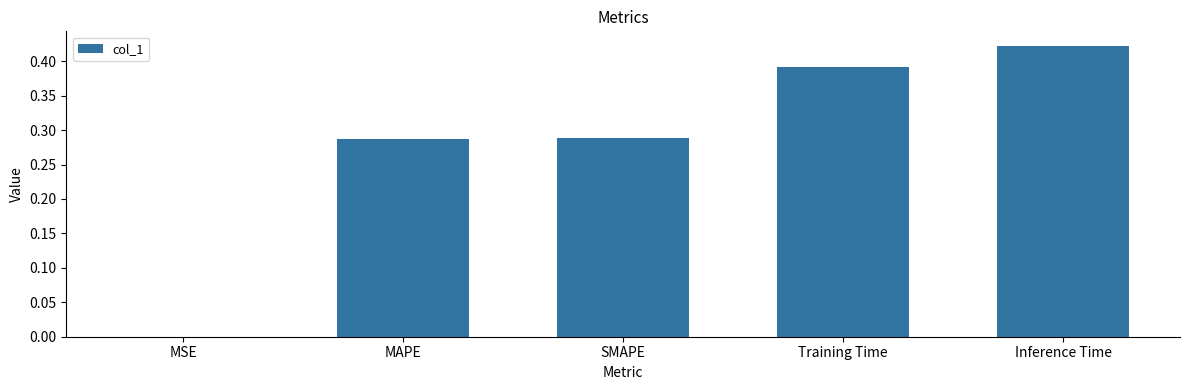

What is the change in value from MSE to SMAPE?

+0.3